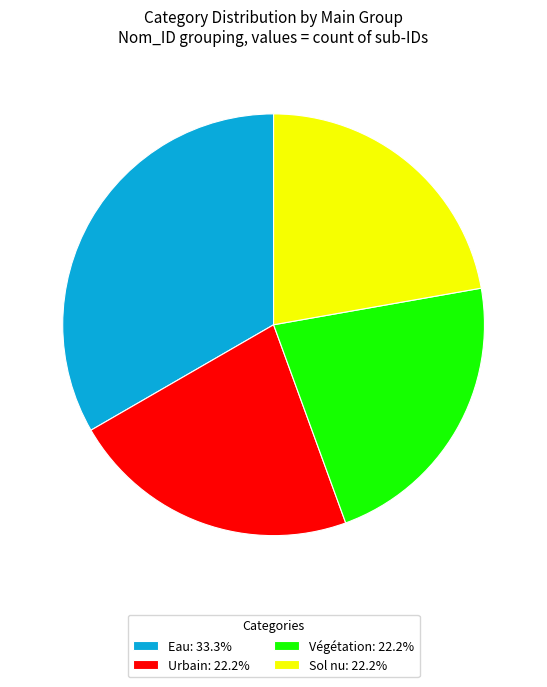

What is the ratio of the value at Urbain: 22.2% to the value at Sol nu: 22.2%?

1.0